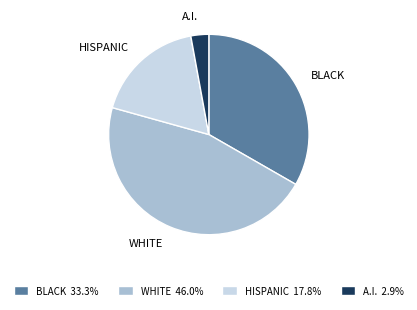

How many segments does this pie chart have?

4